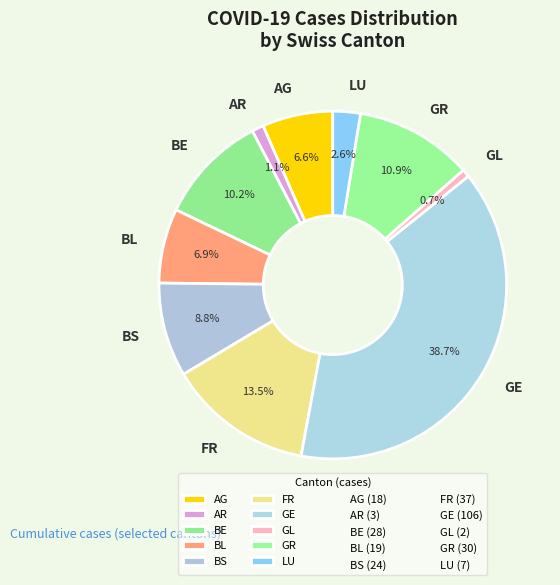

What portion of the pie excludes AR?

98.9%